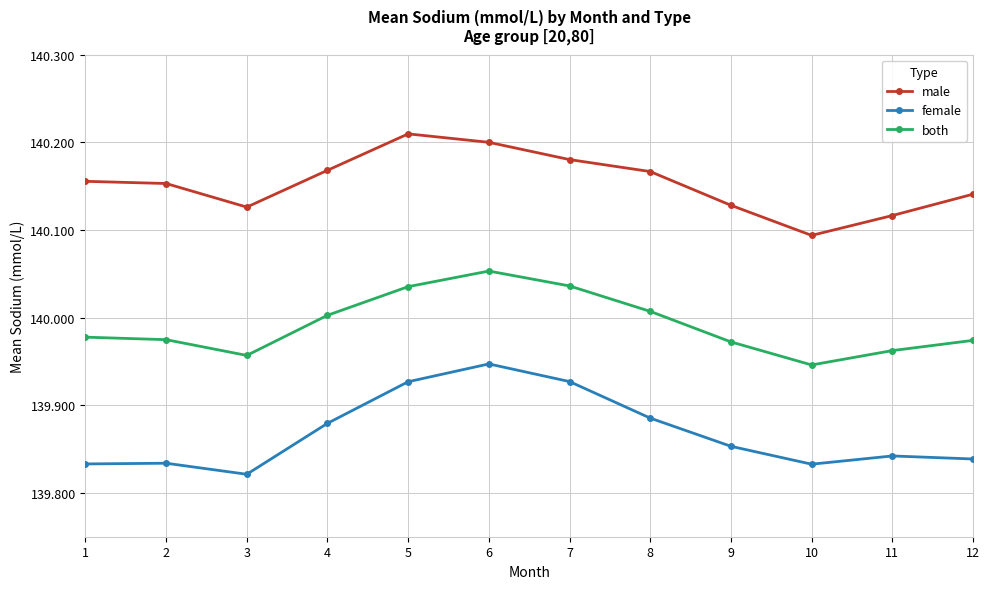

How many female values are between 139 and 140?

12